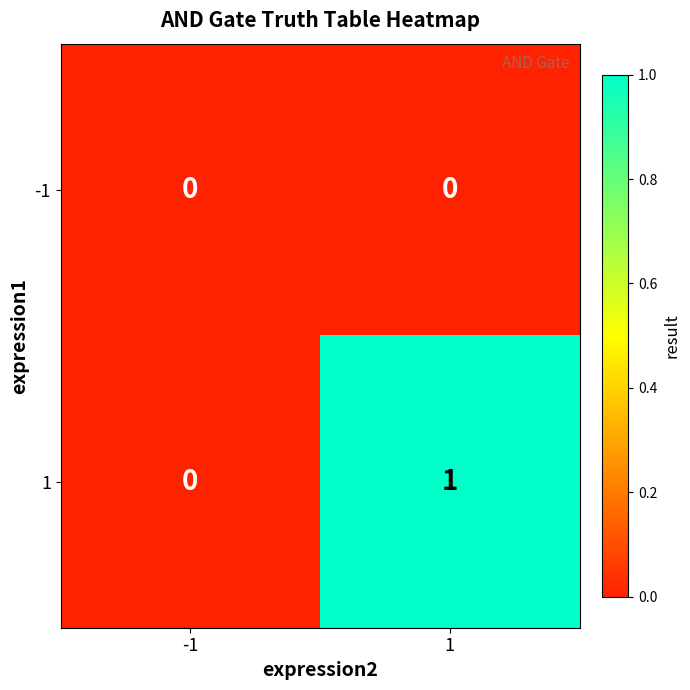

Rank the series by their maximum value, from lowest to highest.

-1, 1